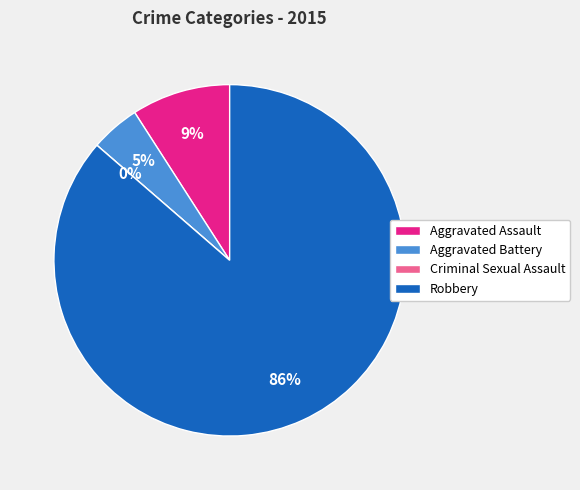

To the nearest percent, what portion does Aggravated Assault represent?

9%